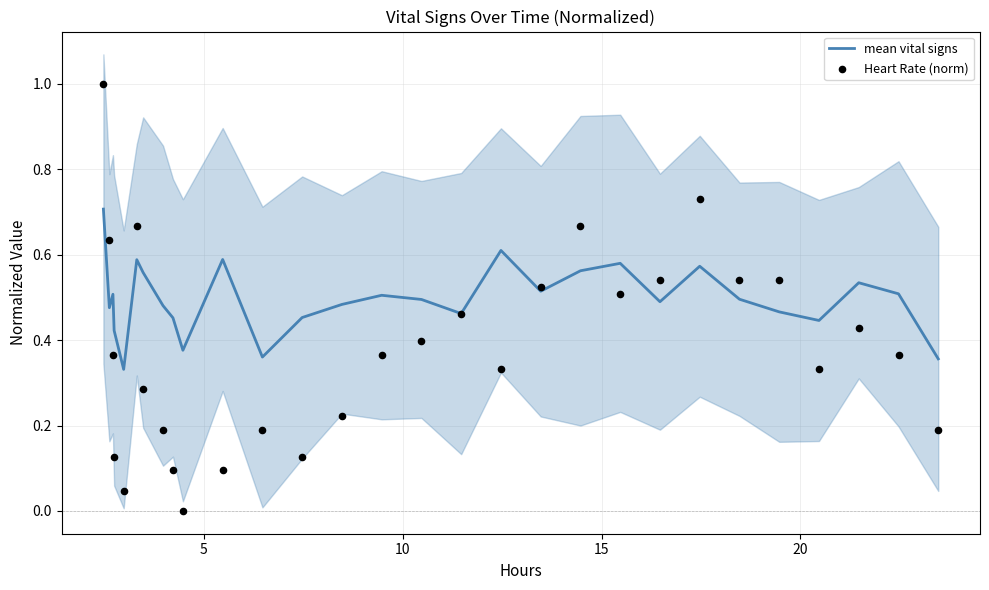

Which series contains the lowest Y value?

Heart Rate (norm)